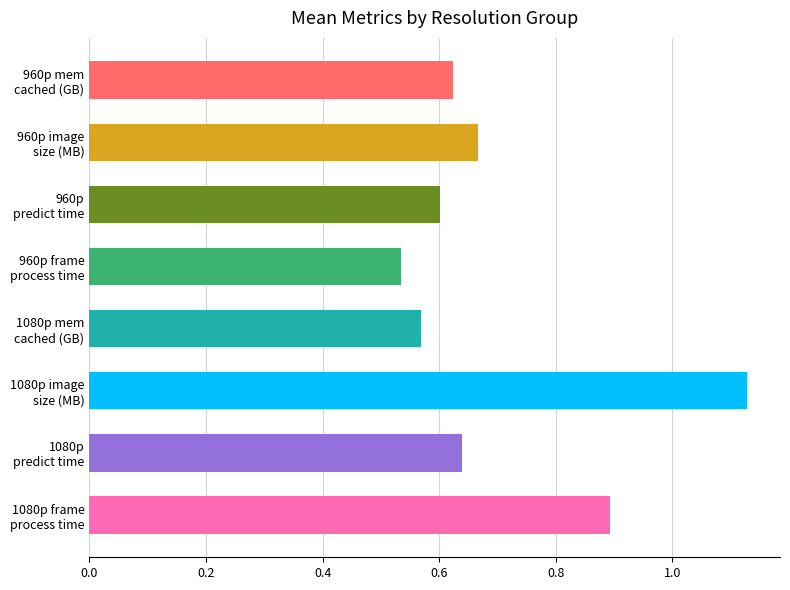

What is the difference between the second highest and second lowest values?

0.3